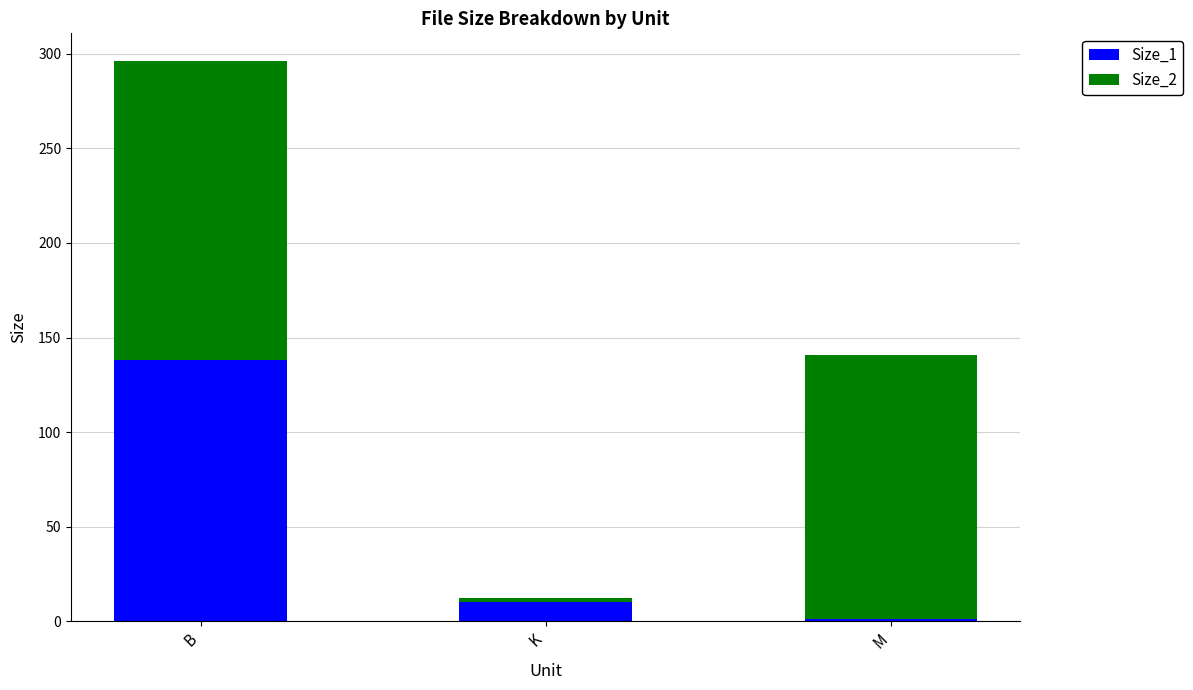

What is the total value across all series at B?

296.0